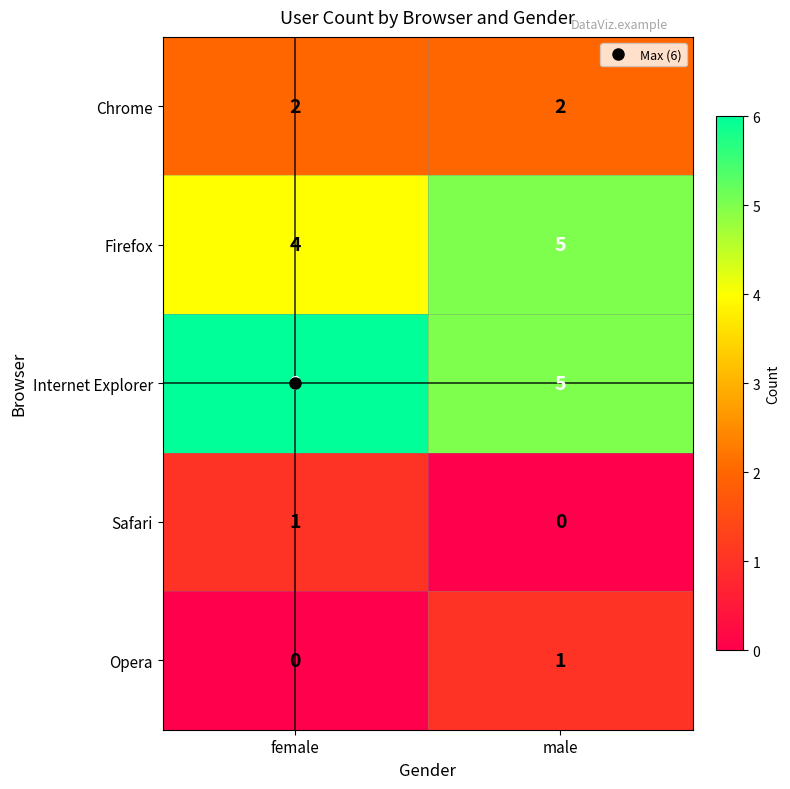

What is the total value across all series at female?

13